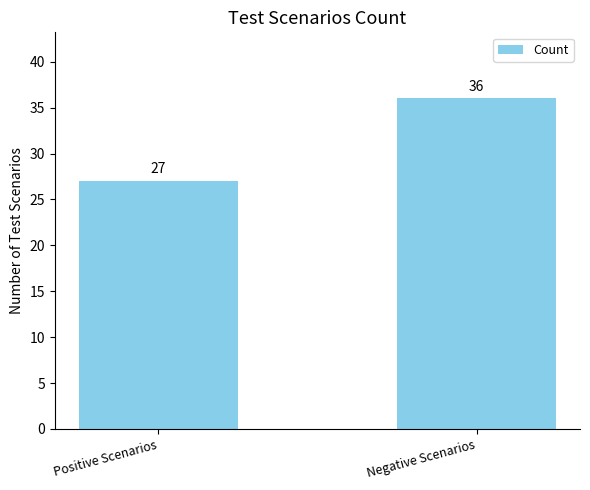

Rank the categories by value from highest to lowest.

Negative Scenarios, Positive Scenarios